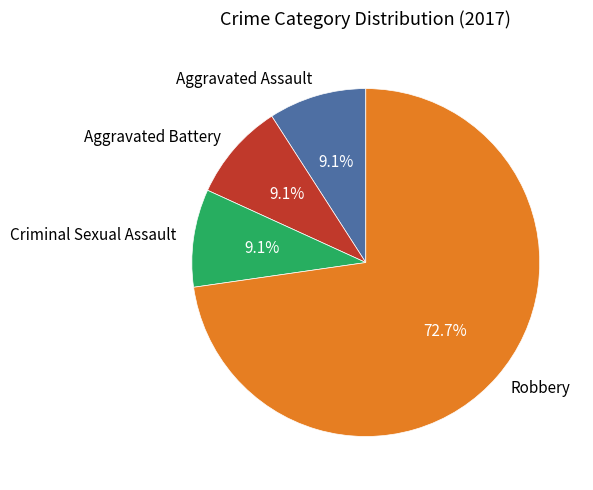

How many segments does this pie chart have?

4